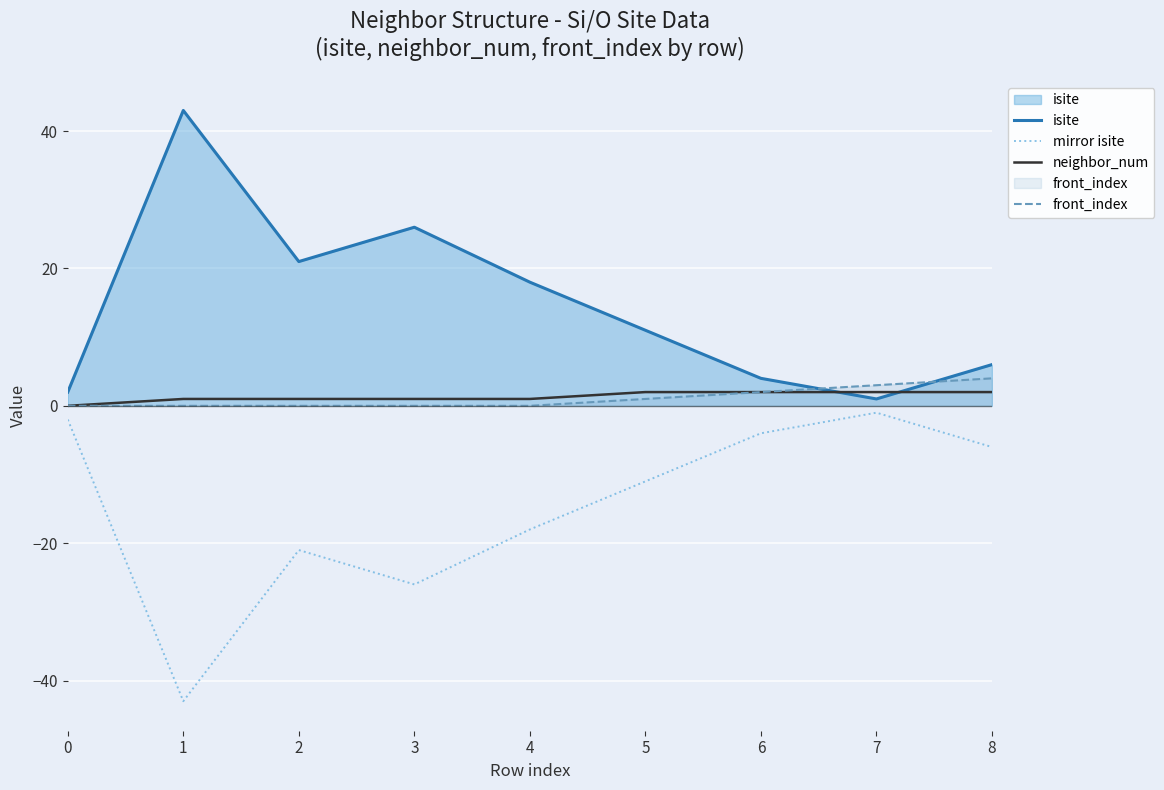

Reading right to left, transcribe all the data shown in this chart.

isite: 6	1	4	11	18	26	21	43	2
mirror isite: -6	-1	-4	-11	-18	-26	-21	-43	-2
neighbor_num: 2	2	2	2	1	1	1	1	0
front_index: 4	3	2	1	0	0	0	0	0